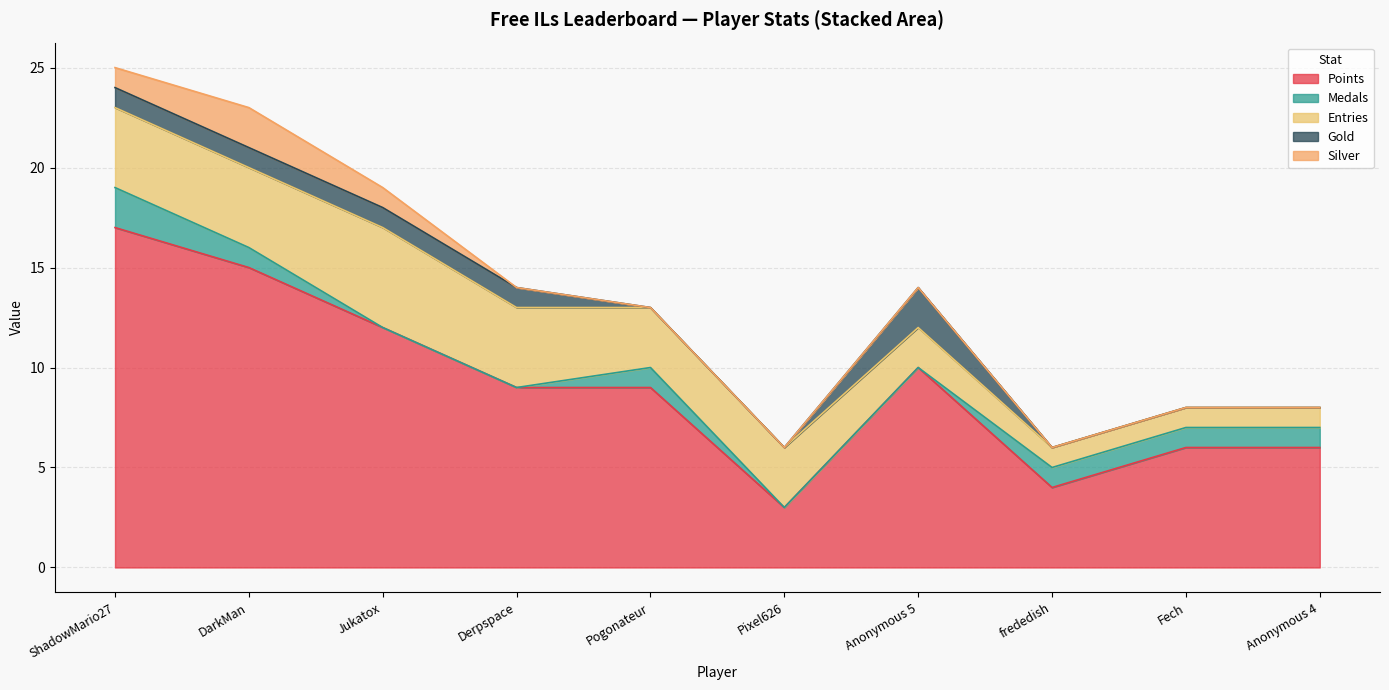

Count the Entries values in the range 1 to 4.

9